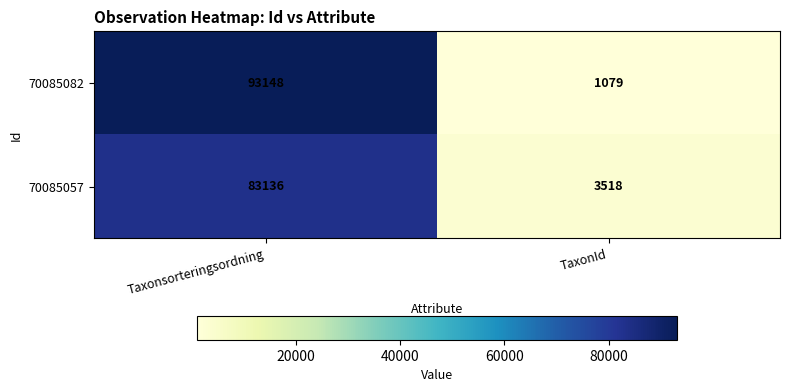

Reading right to left, list all the values displayed in this chart.

70085082: 1079	93148
70085057: 3518	83136